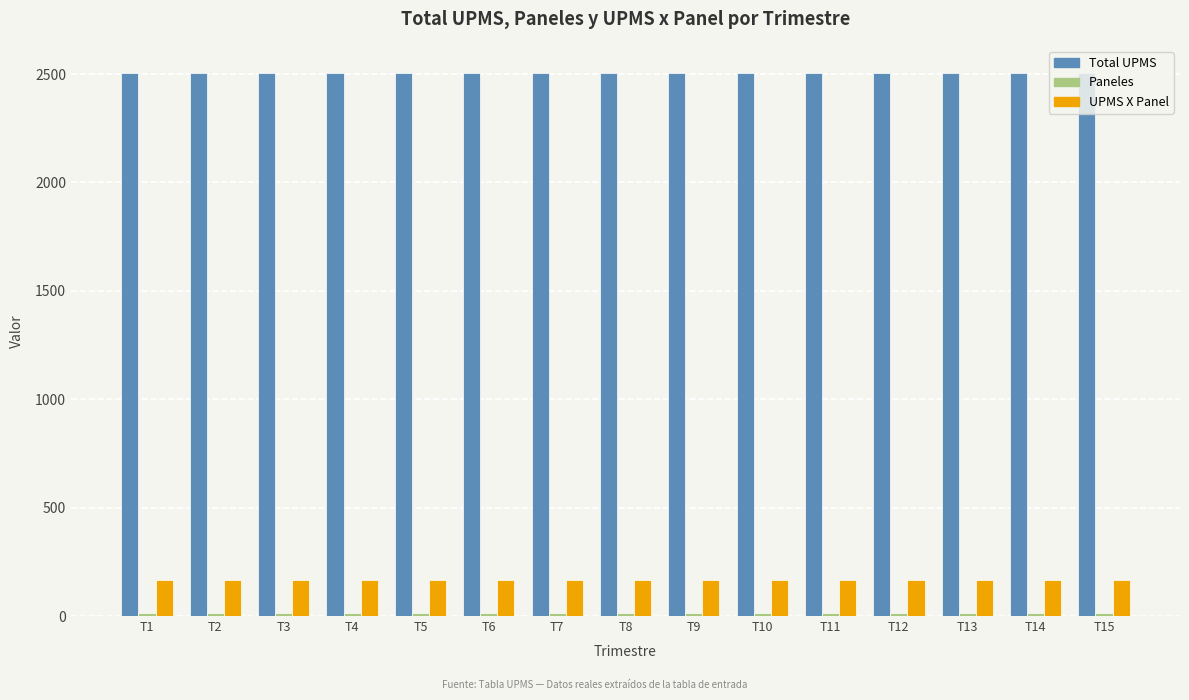

What is the sum of all UPMS X Panel values?

2505